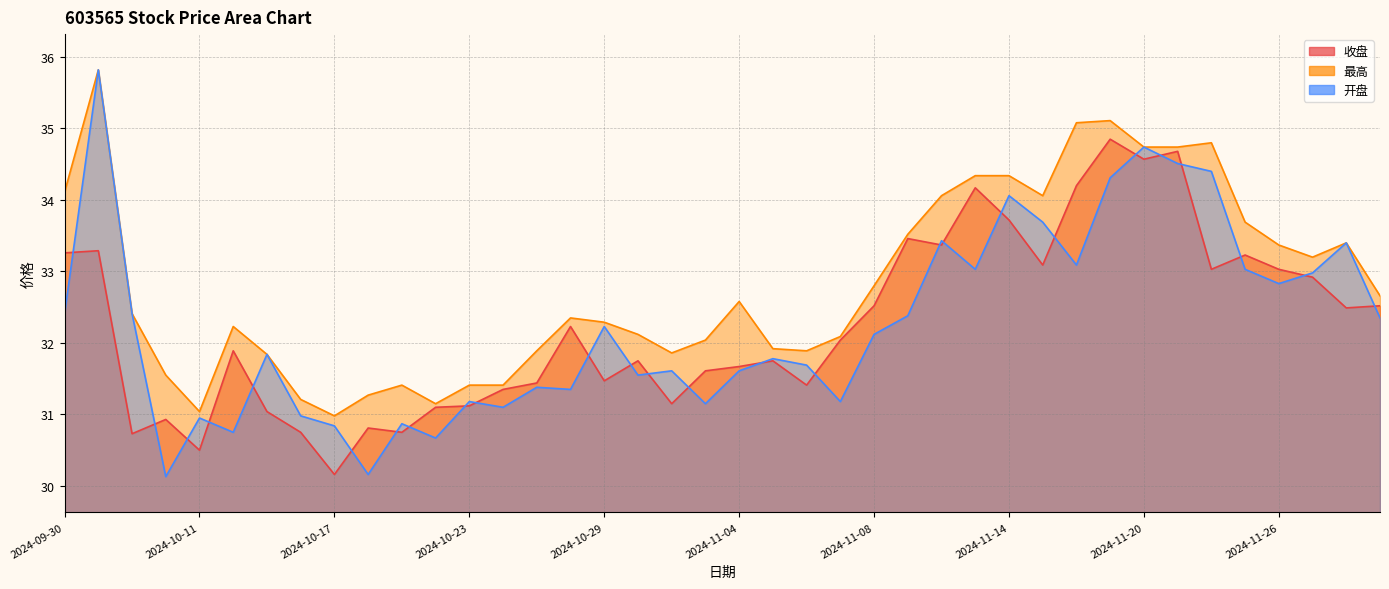

Reading right to left, transcribe all the data shown in this chart.

收盘: 32.5	32.5	32.9	33.0	33.2	33.0	34.7	34.6	34.9	34.2	33.1	33.7	34.2	33.4	33.5	32.5	32.0	31.4	31.8	31.7	31.6	31.1	31.8	31.5	32.2	31.4	31.4	31.1	31.1	30.8	30.8	30.2	30.8	31.0	31.9	30.5	30.9	30.7	33.3	33.3
最高: 32.7	33.4	33.2	33.4	33.7	34.8	34.7	34.7	35.1	35.1	34.1	34.3	34.3	34.1	33.5	32.8	32.1	31.9	31.9	32.6	32.0	31.9	32.1	32.3	32.4	31.9	31.4	31.4	31.1	31.4	31.3	31.0	31.2	31.8	32.2	31.0	31.6	32.4	35.8	34.1
开盘: 32.4	33.4	33.0	32.8	33.0	34.4	34.5	34.7	34.3	33.1	33.7	34.1	33.0	33.4	32.4	32.1	31.2	31.7	31.8	31.6	31.1	31.6	31.6	32.2	31.4	31.4	31.1	31.2	30.7	30.9	30.2	30.8	31.0	31.8	30.8	30.9	30.1	32.4	35.8	32.4